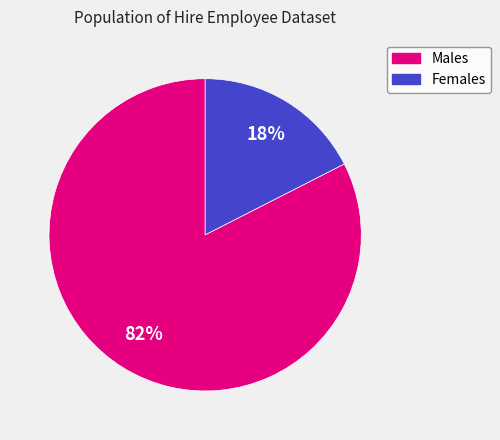

Between Males and Females, which is larger?

Males